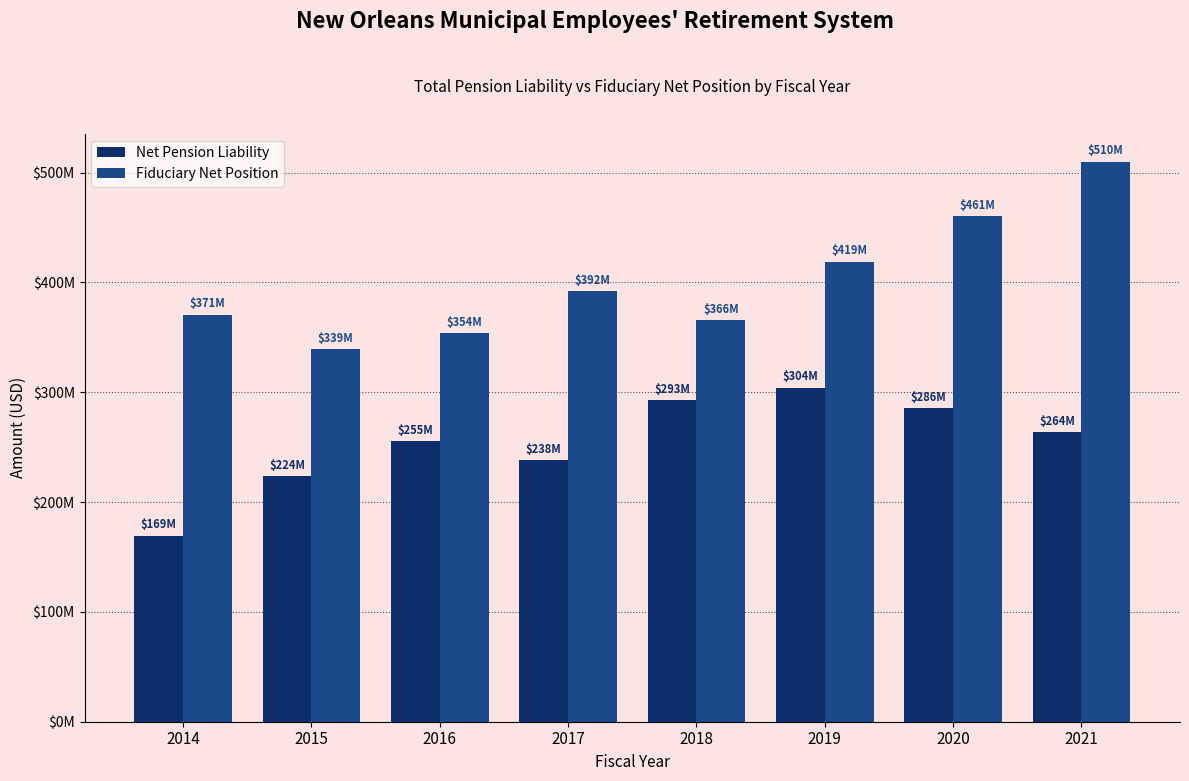

Does the chart contain any negative values?

No